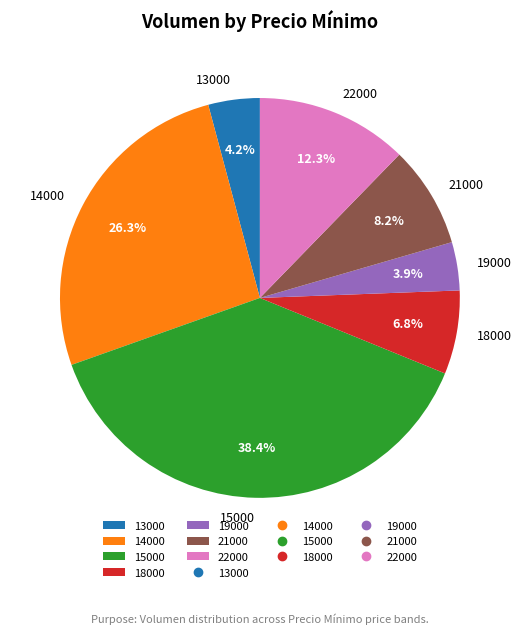

Which category has the biggest portion of the pie?

15000